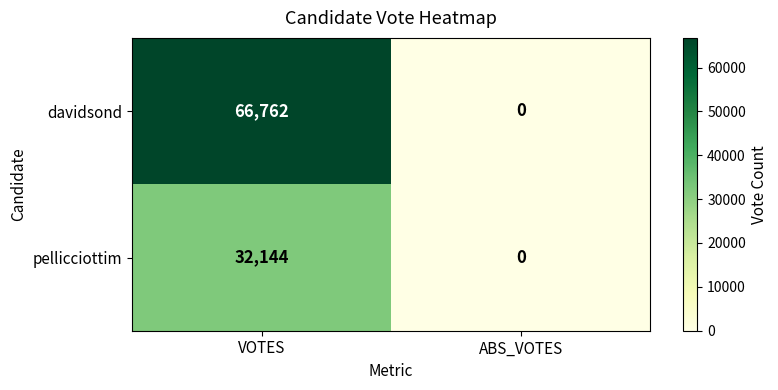

Which category has the highest value across all series?

VOTES